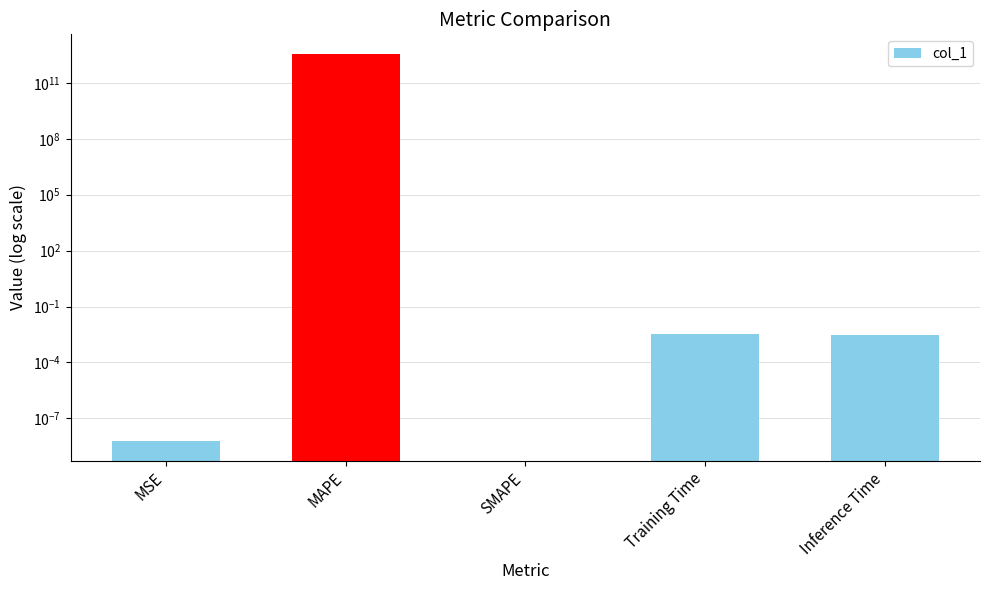

What value does the data have at MAPE?

3668613310811.8